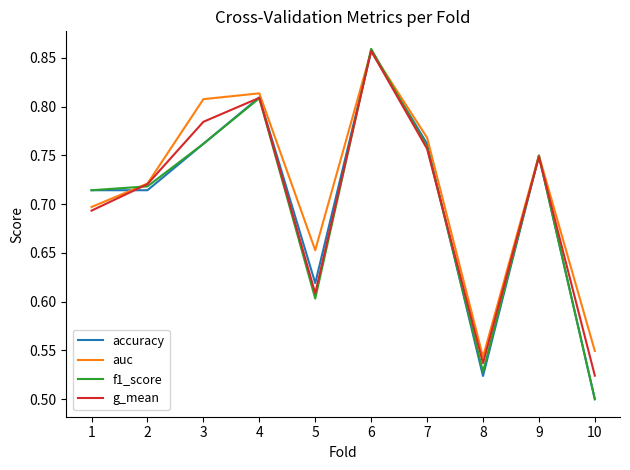

True or false: f1_score and accuracy intersect in this chart.

True